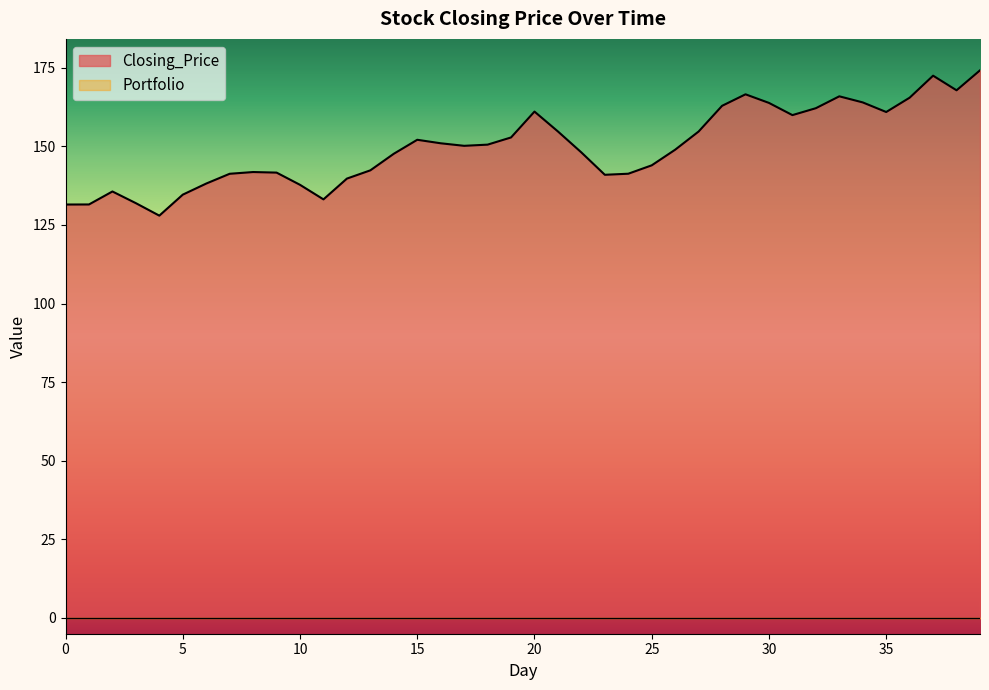

At which category does the chart reach its minimum across all series?

4